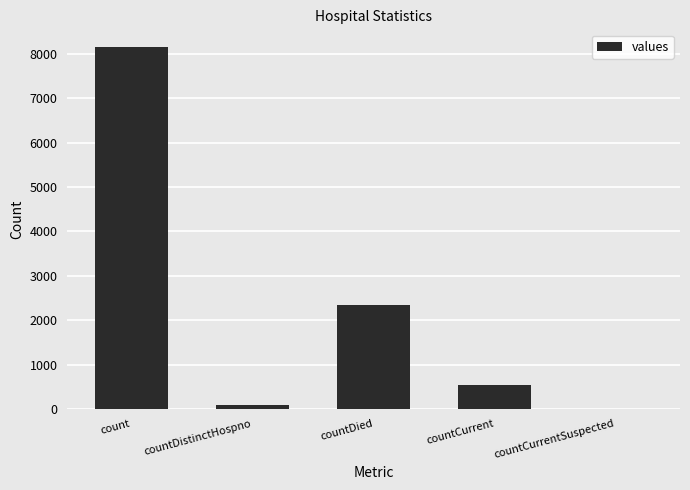

What is the change in value from count to countDied?

-5808